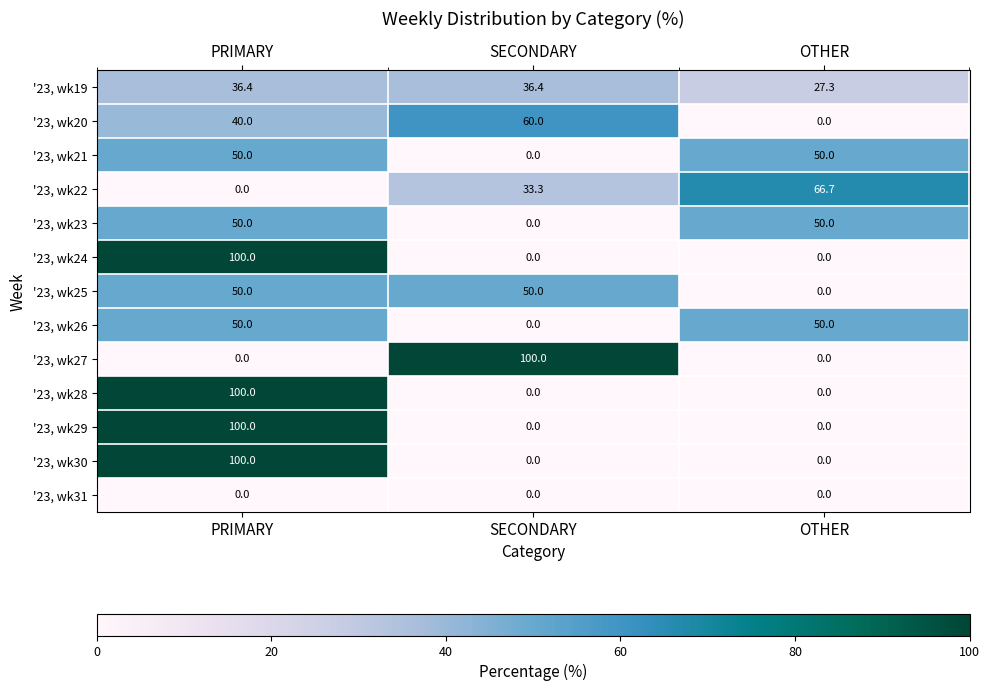

What is the difference between the second highest and minimum values in the '23, wk20 series?

40.0